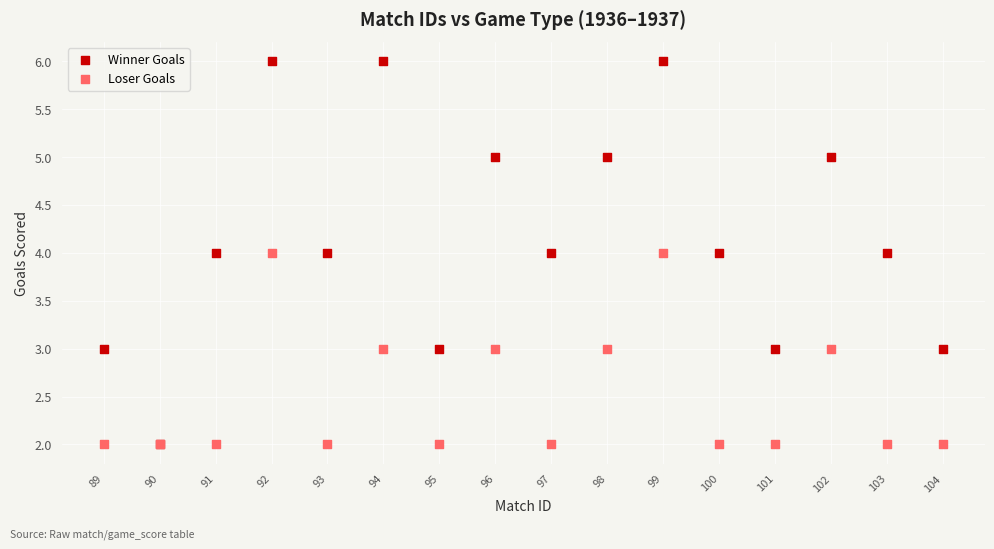

What are all the series names shown in the legend?

Winner Goals, Loser Goals